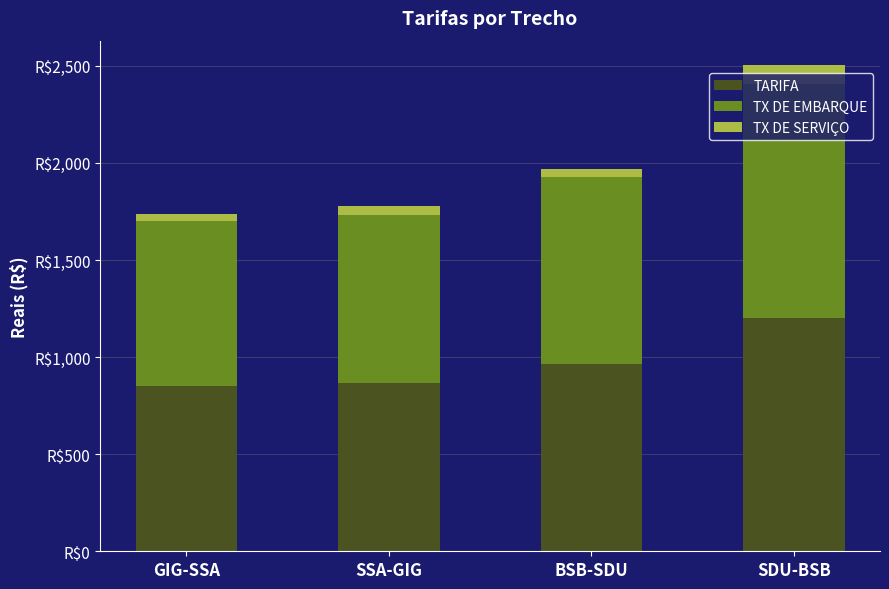

What are all the series names shown in the legend?

TARIFA, TX DE EMBARQUE, TX DE SERVIÇO